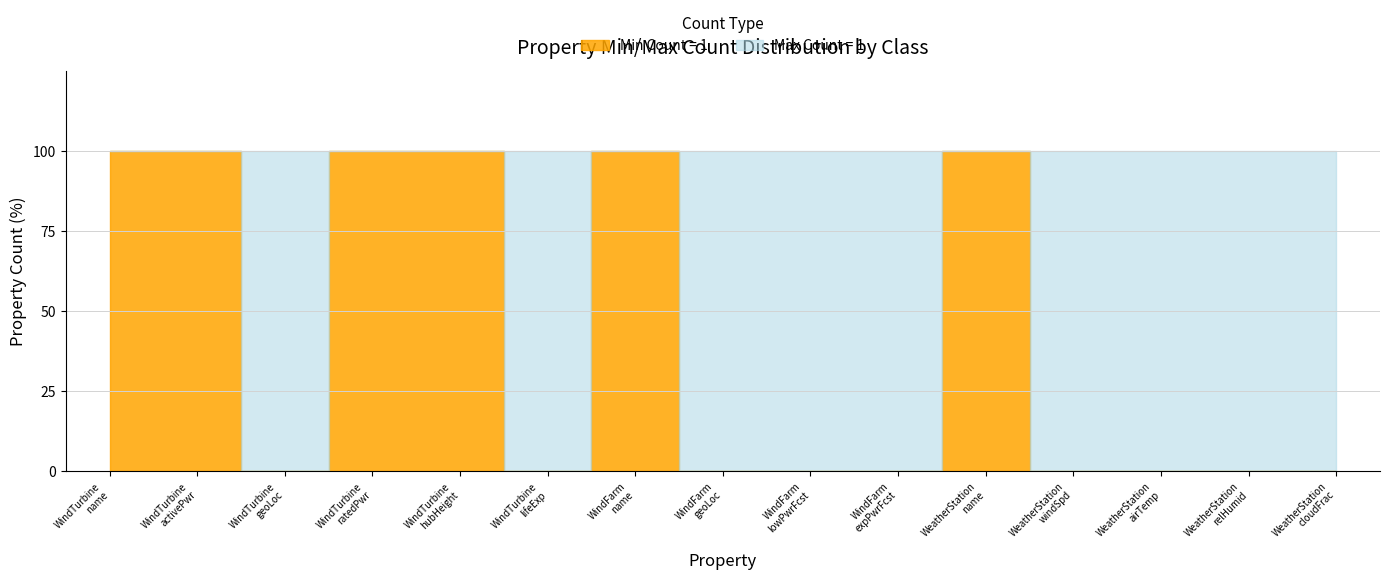

How many times do Min Count (0) and Min Count (1) cross each other?

1